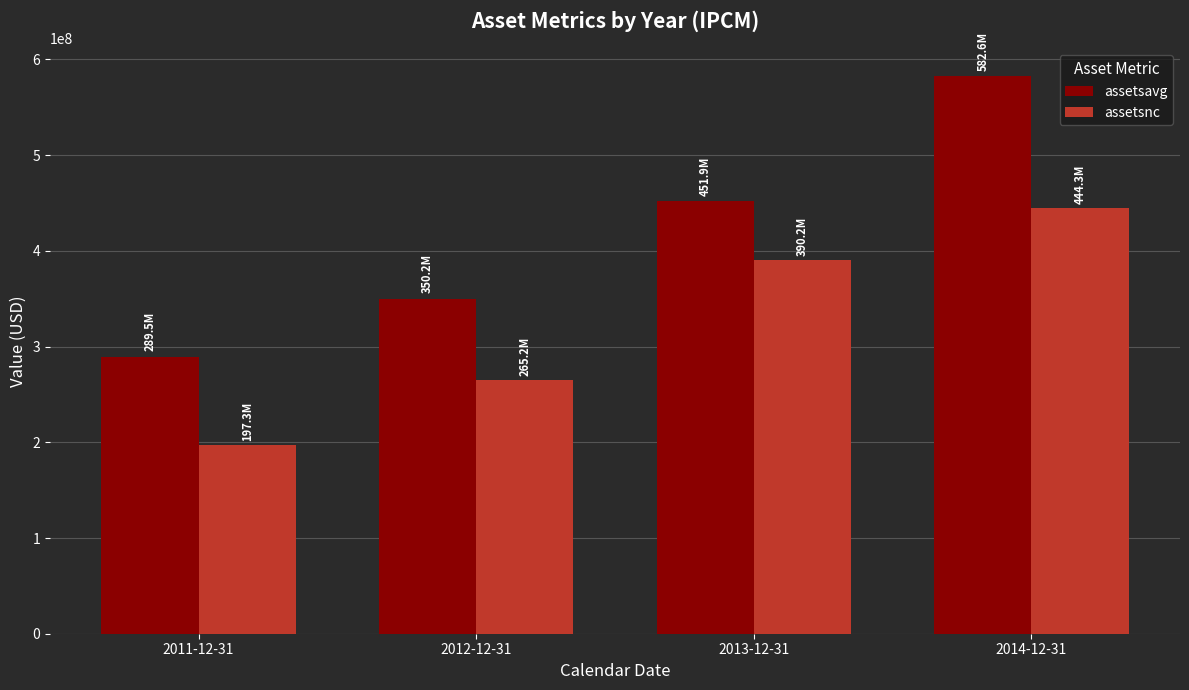

Reading left to right, list all the values displayed in this chart.

assetsavg: 289532000	350196750	451890500	582593500
assetsnc: 197320000	265229000	390186000	444317000